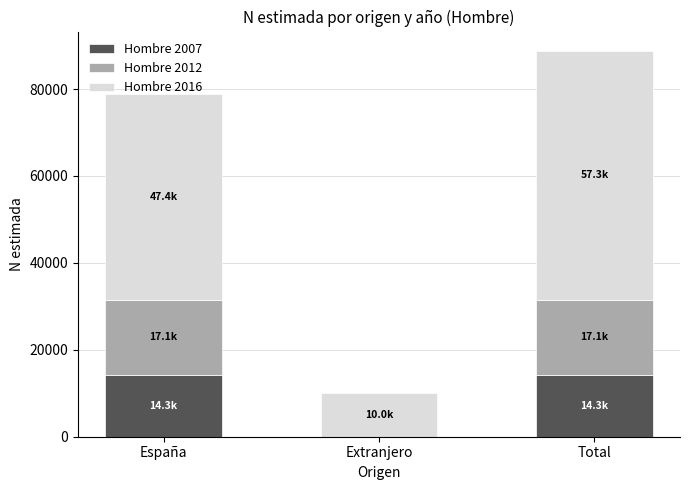

What is the total value across all series at Total?

88784